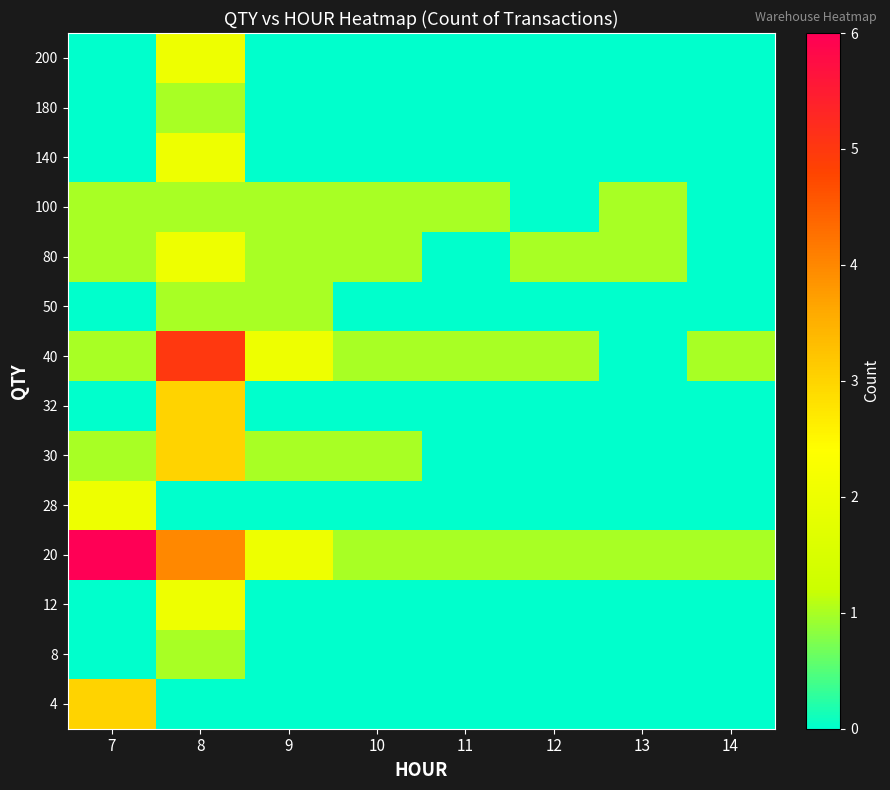

Reading right to left, list all the values displayed in this chart.

4: 14=0	13=0	12=0	11=0	10=0	9=0	8=0	7=3
8: 14=0	13=0	12=0	11=0	10=0	9=0	8=1	7=0
12: 14=0	13=0	12=0	11=0	10=0	9=0	8=2	7=0
20: 14=1	13=1	12=1	11=1	10=1	9=2	8=4	7=6
28: 14=0	13=0	12=0	11=0	10=0	9=0	8=0	7=2
30: 14=0	13=0	12=0	11=0	10=1	9=1	8=3	7=1
32: 14=0	13=0	12=0	11=0	10=0	9=0	8=3	7=0
40: 14=1	13=0	12=1	11=1	10=1	9=2	8=5	7=1
50: 14=0	13=0	12=0	11=0	10=0	9=1	8=1	7=0
80: 14=0	13=1	12=1	11=0	10=1	9=1	8=2	7=1
100: 14=0	13=1	12=0	11=1	10=1	9=1	8=1	7=1
140: 14=0	13=0	12=0	11=0	10=0	9=0	8=2	7=0
180: 14=0	13=0	12=0	11=0	10=0	9=0	8=1	7=0
200: 14=0	13=0	12=0	11=0	10=0	9=0	8=2	7=0